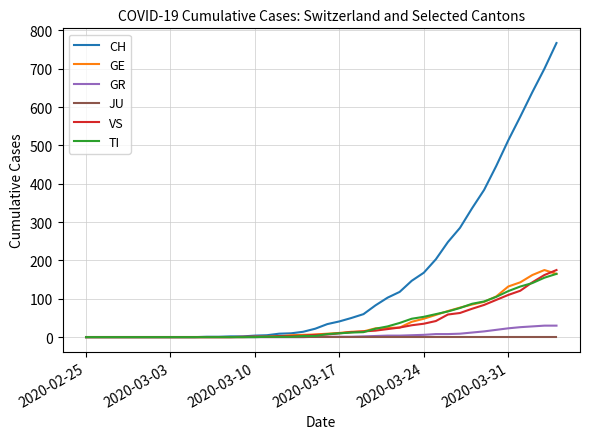

What is the sum of all GE values?

1494